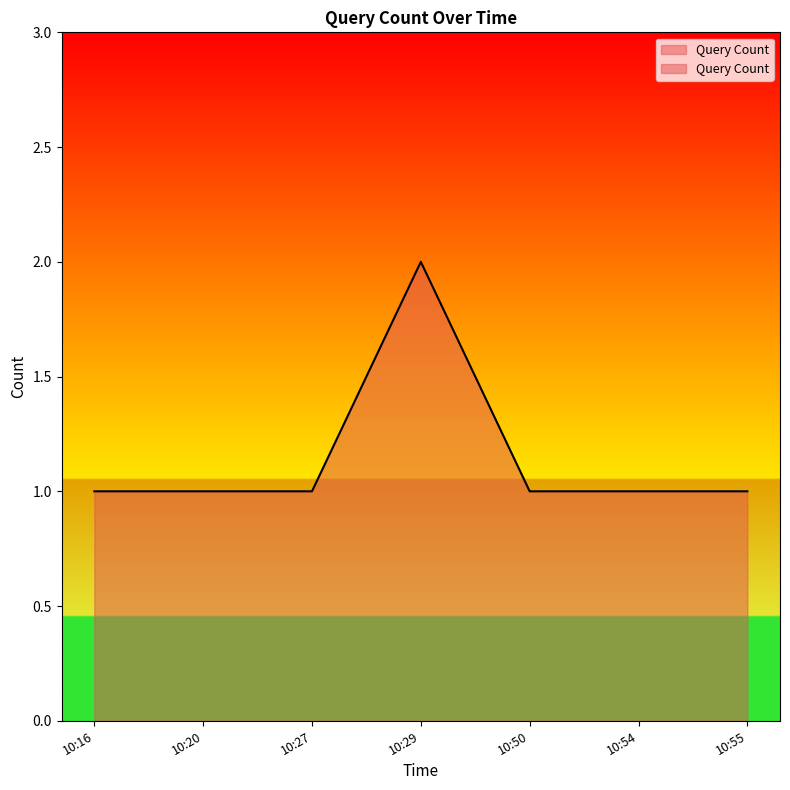

What is the average value?

1